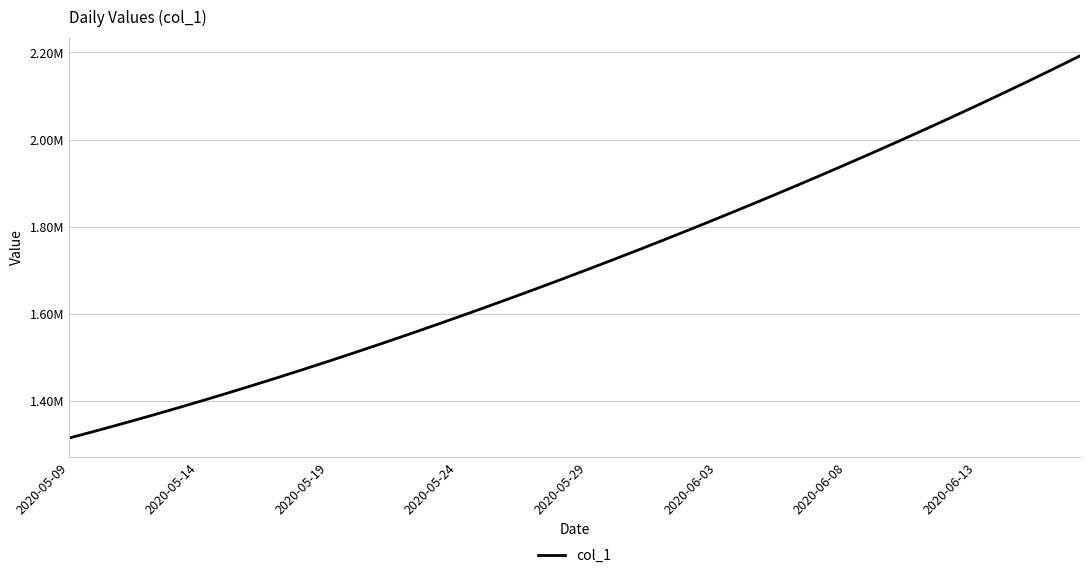

What is the value of the 23rd point from the left?

1747703.8